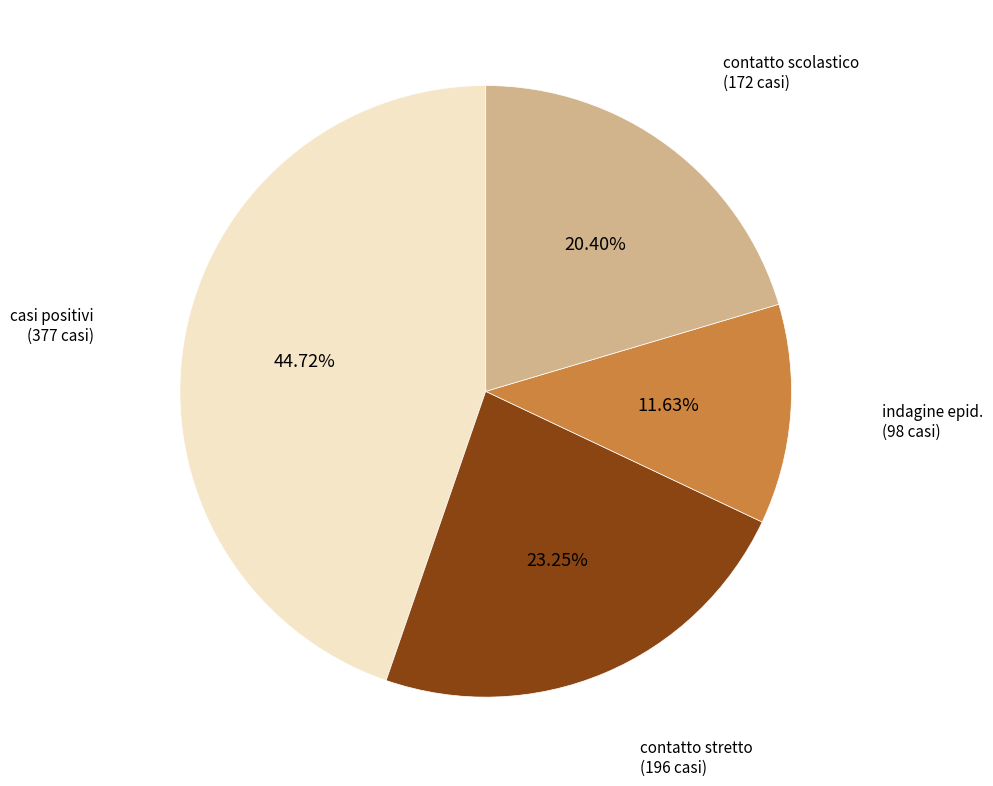

Is there any slice that represents more than half of the pie?

No